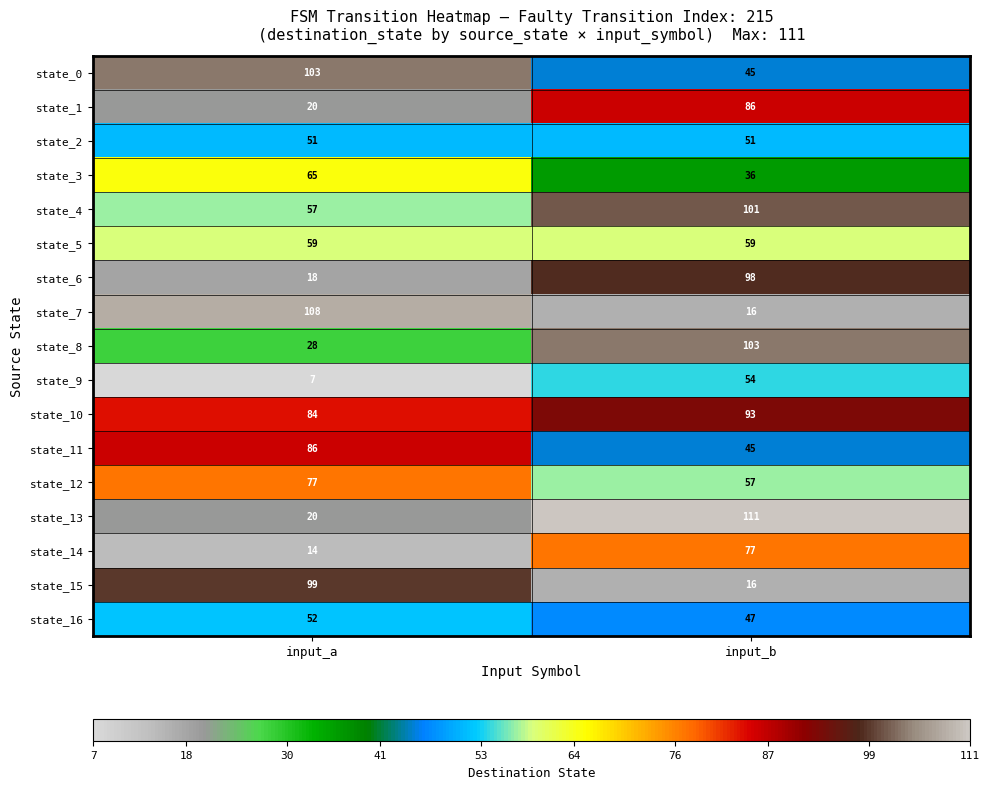

What is the difference between the maximum and minimum values in the state_12 series?

20